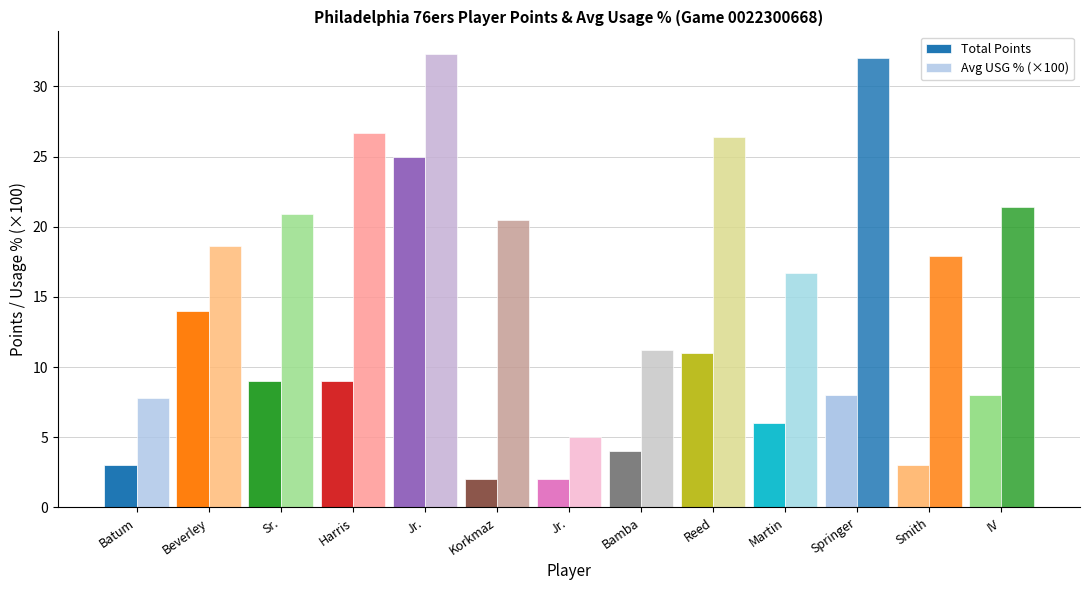

The value of Total Points at Smith is 5.3. True or false?

False